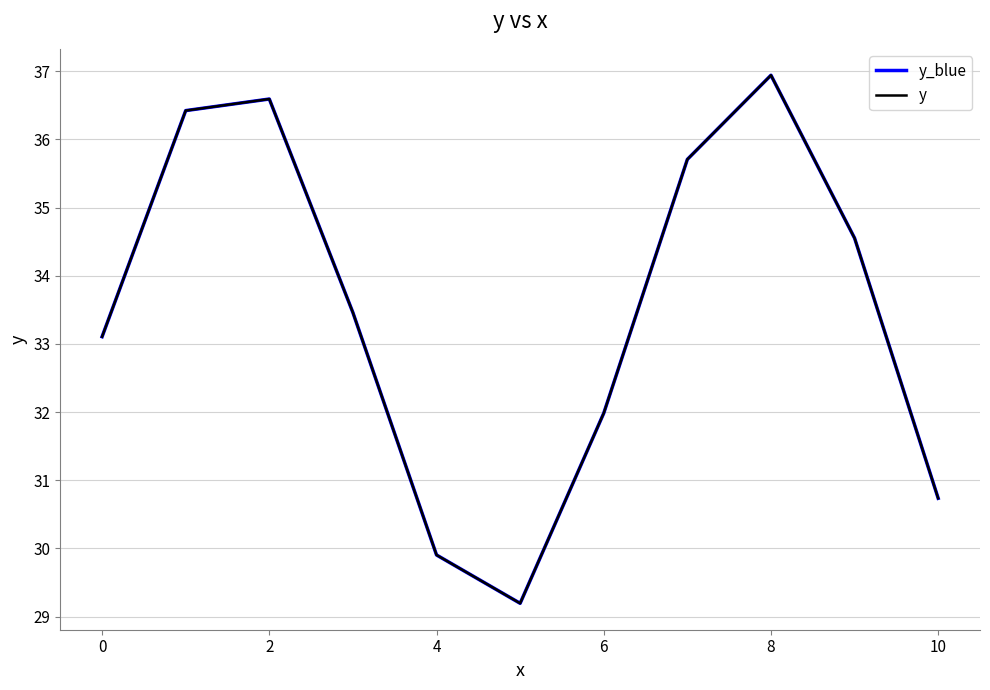

Is this an area chart (filled region under the line)?

No